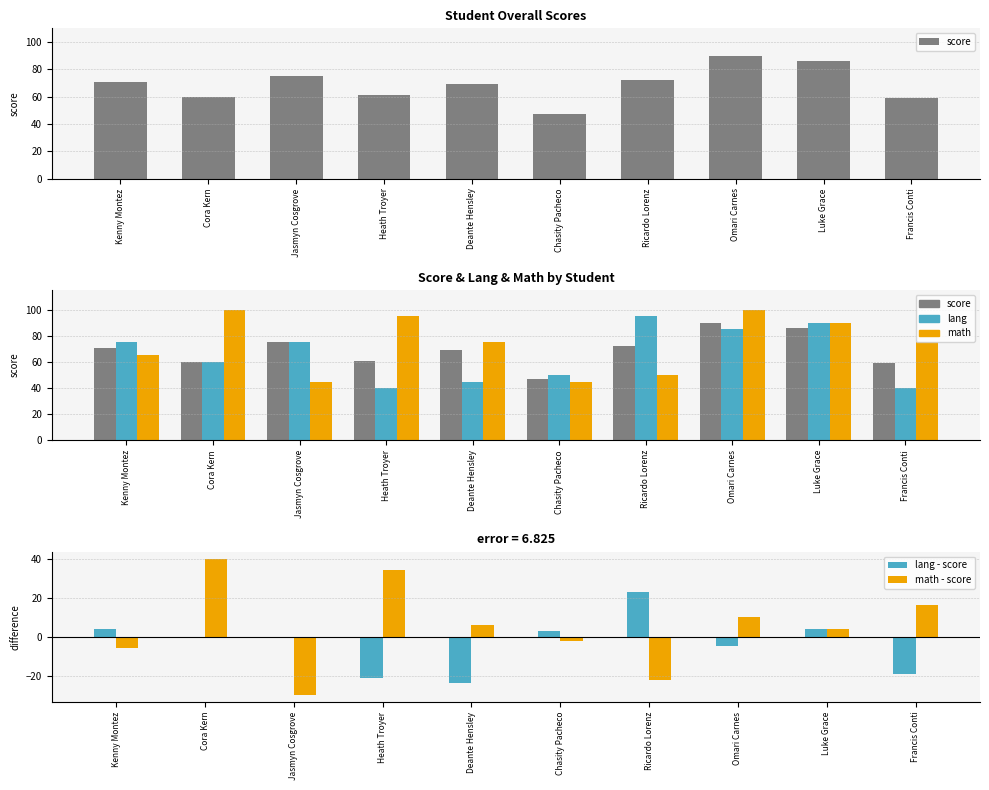

How many categories are shown in the chart?

10